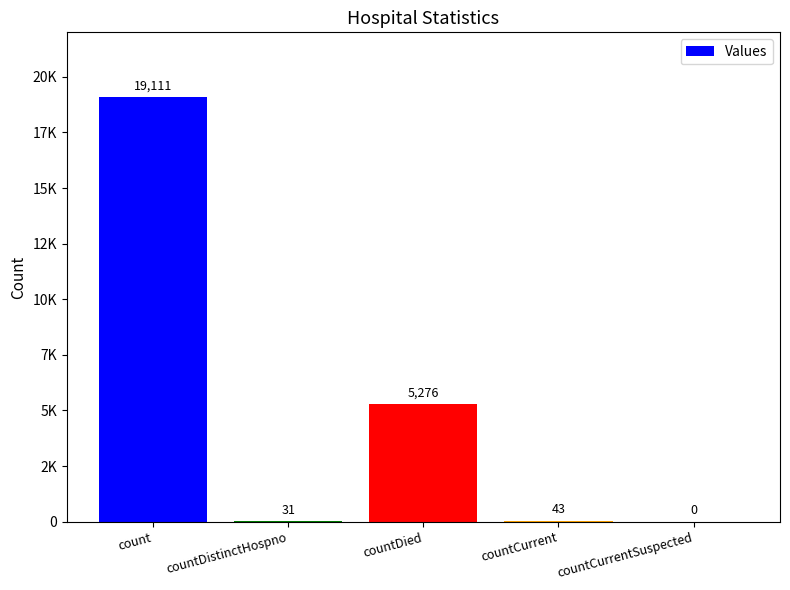

What is the maximum value shown in the chart?

19111